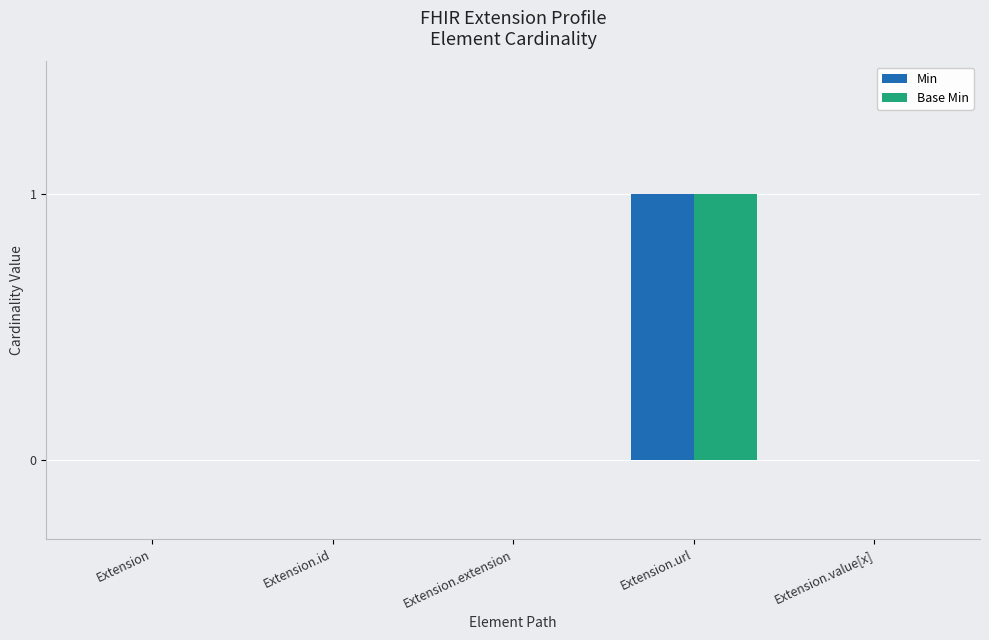

Which category has the highest value in the Min series?

Extension.url